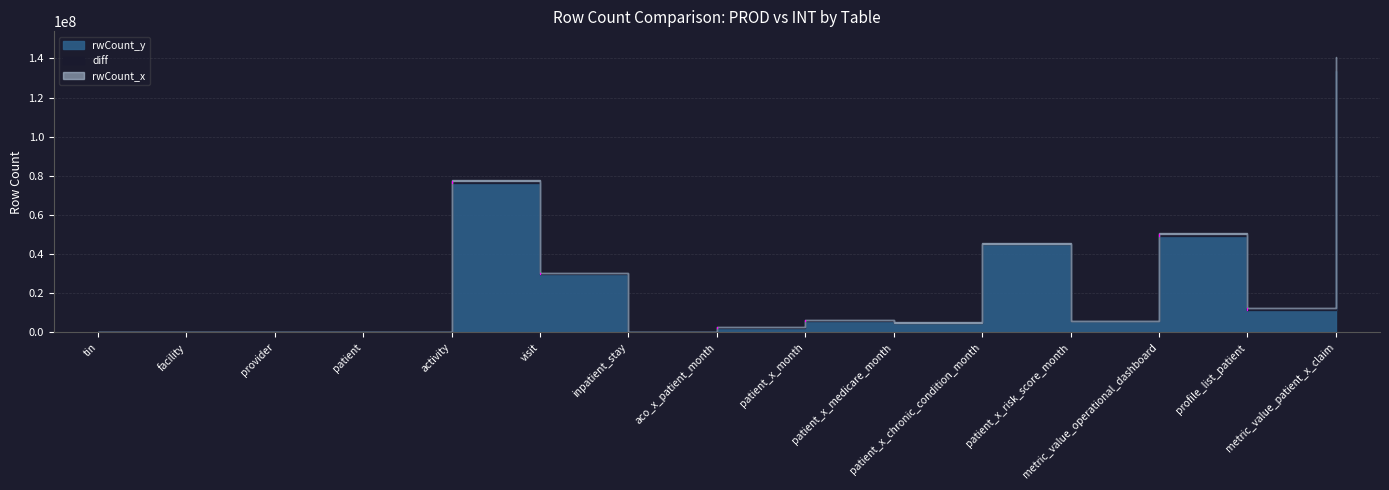

Which has a higher value, visit or metric_value_operational_dashboard?

metric_value_operational_dashboard